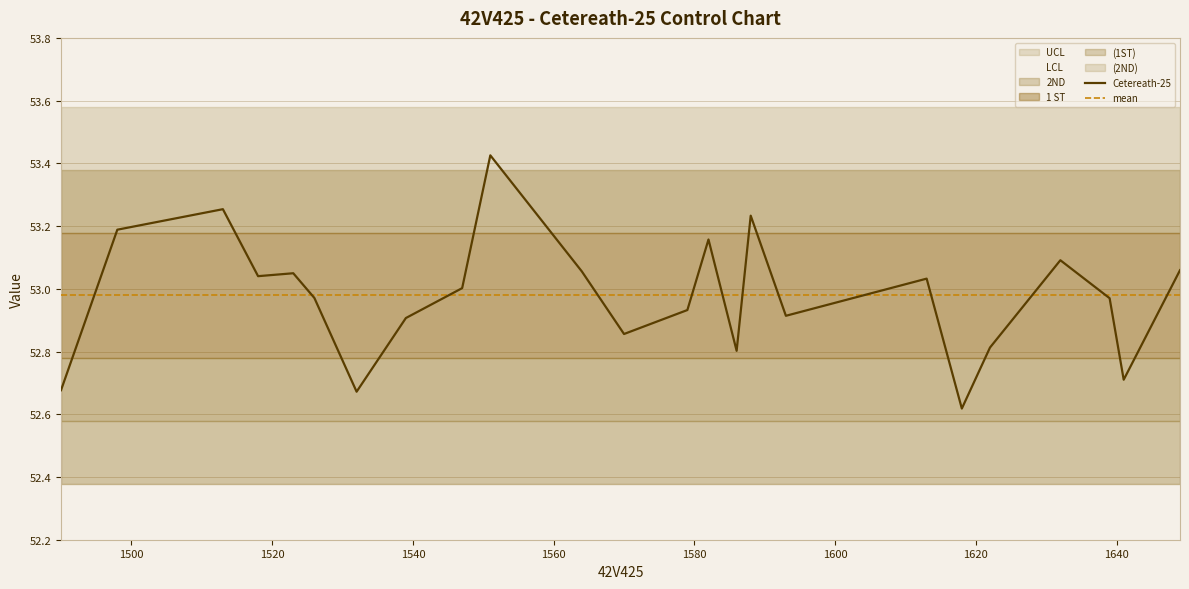

At how many categories does at least one series exceed 52?

25